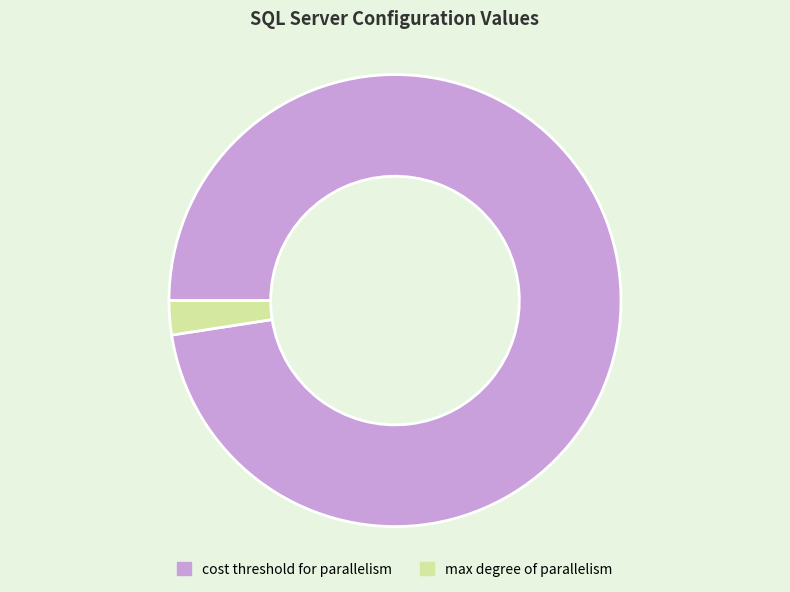

True or false: cost threshold for parallelism accounts for 98% of the total.

True